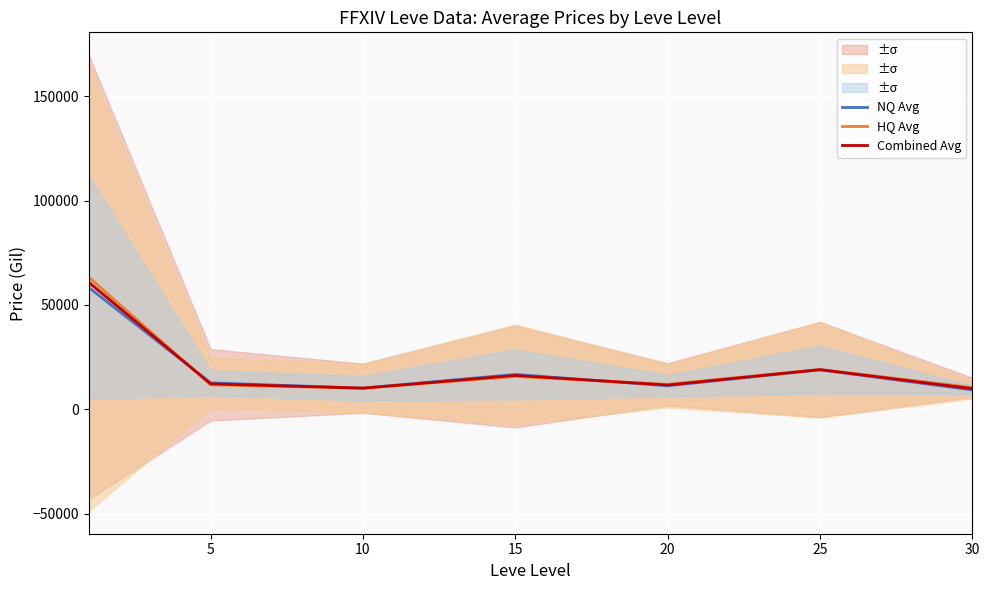

In HQ Avg, how many points are lower than both neighbors (excluding endpoints)?

2